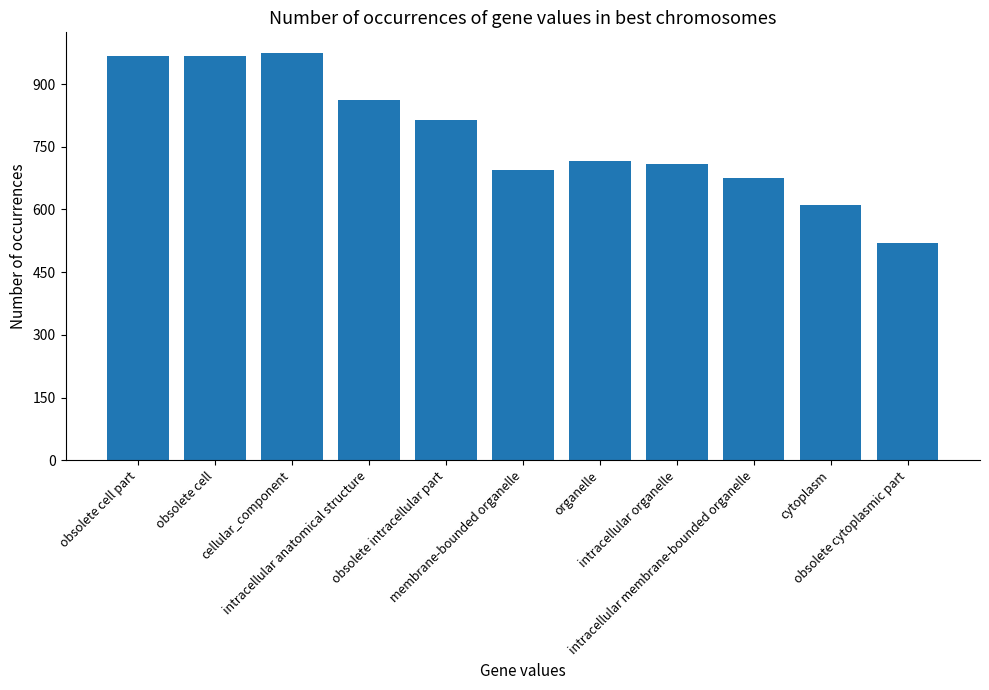

True or false: the data shows 695 at membrane-bounded organelle.

True